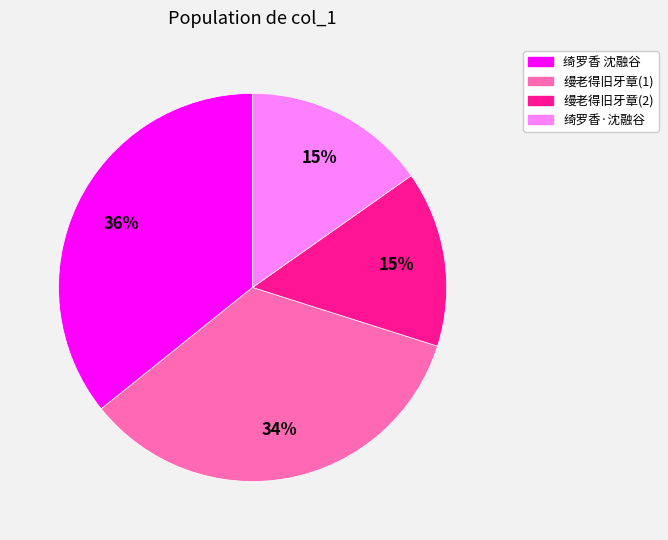

Which category has the biggest portion of the pie?

绮罗香 沈融谷